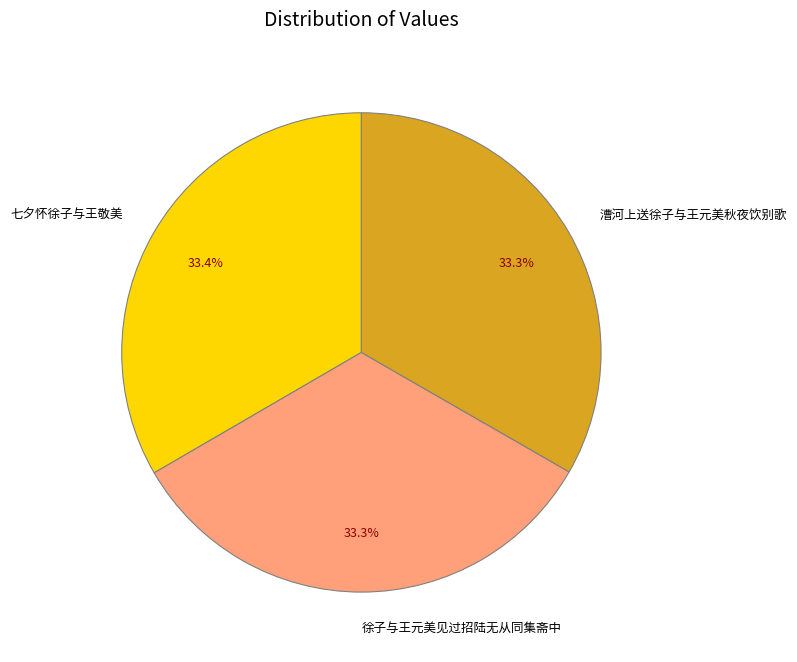

What percentage is the 徐子与王元美见过招陆无从同集斋中 slice, to the nearest percent?

33%